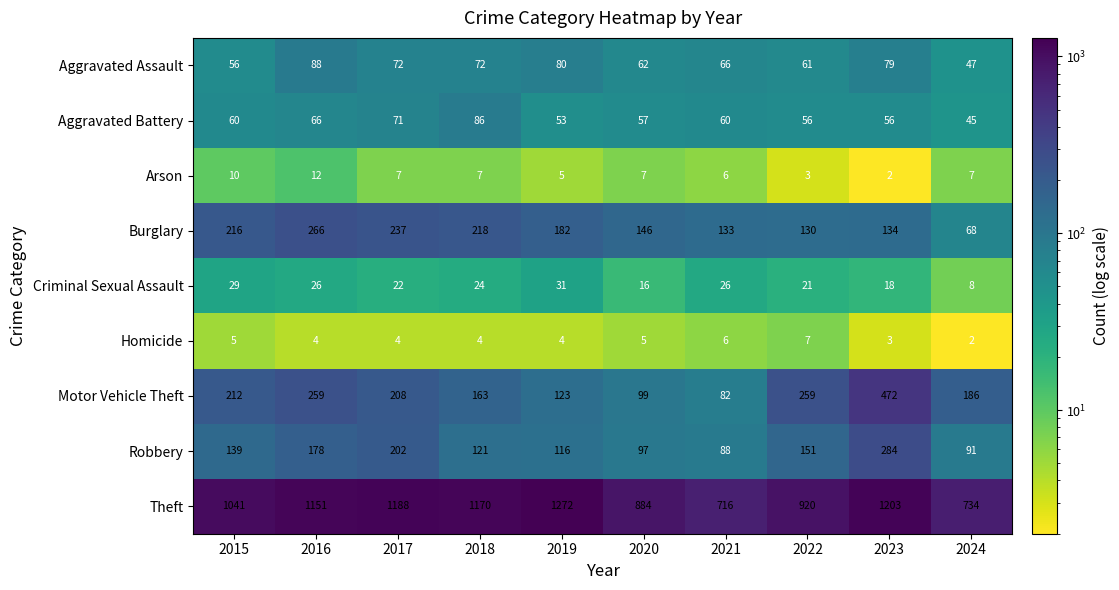

At which label does Criminal Sexual Assault first exceed 24?

2015